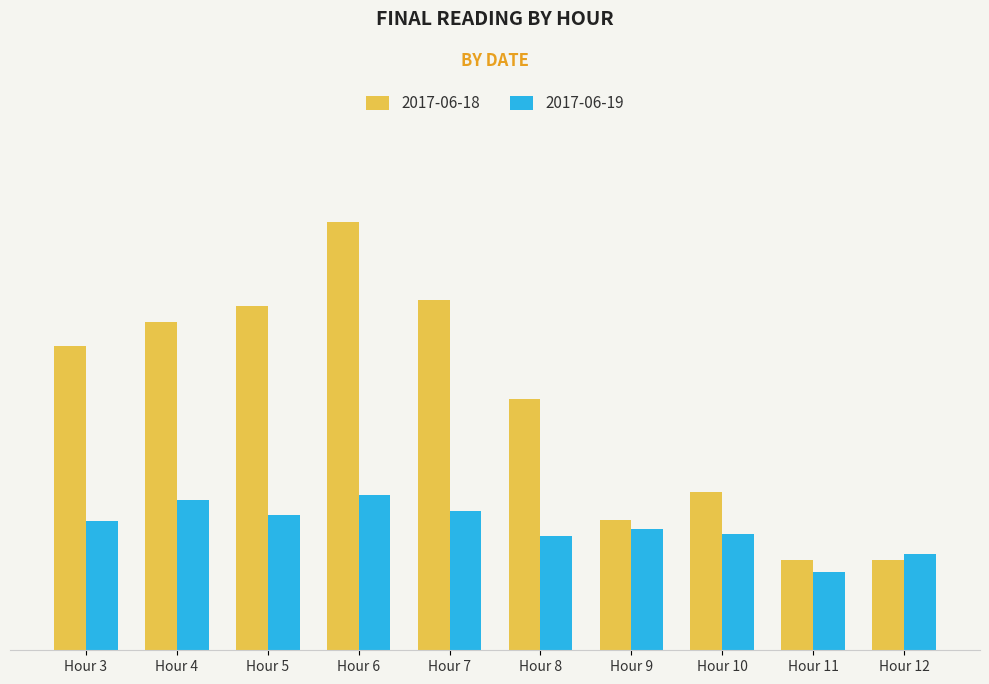

Are the bars horizontal?

No